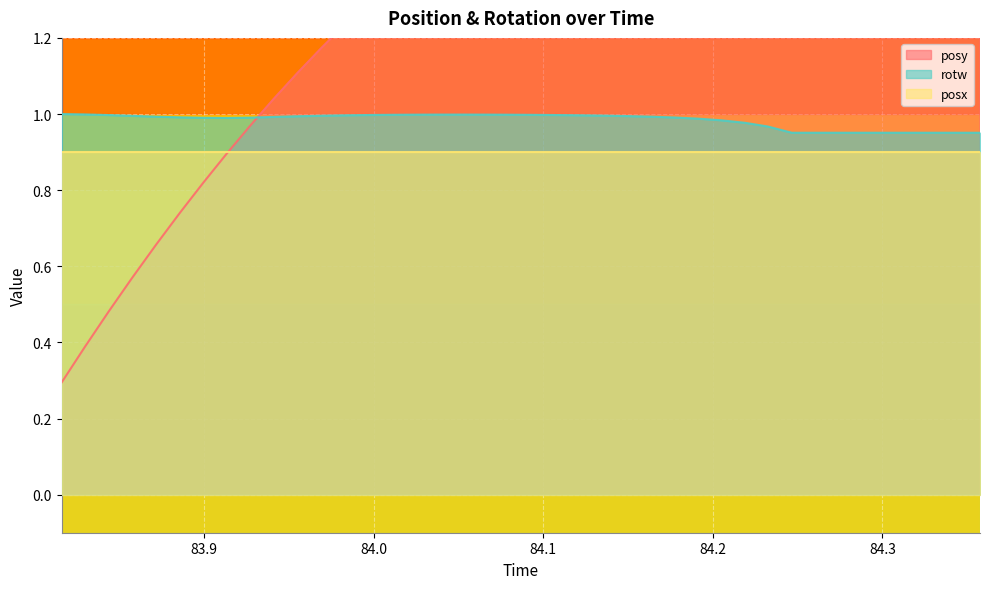

Where is posy nearest to the value 1?

83.92749